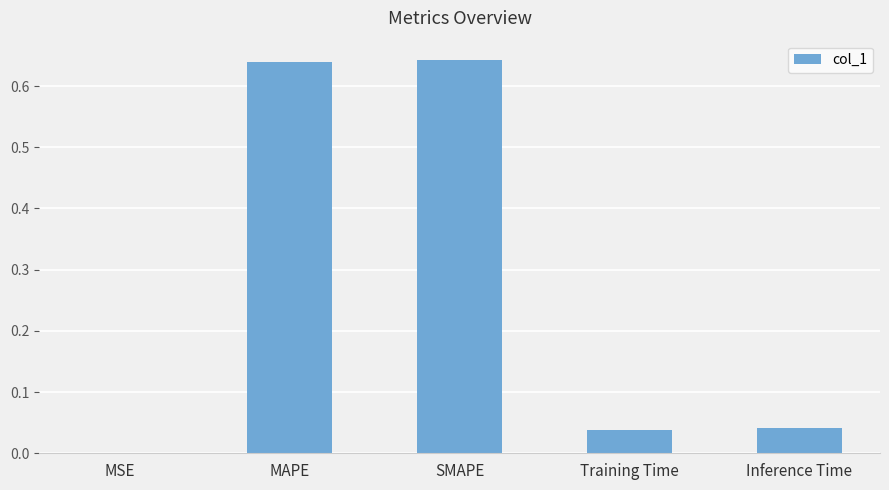

At which label is the value closest to 0?

MSE